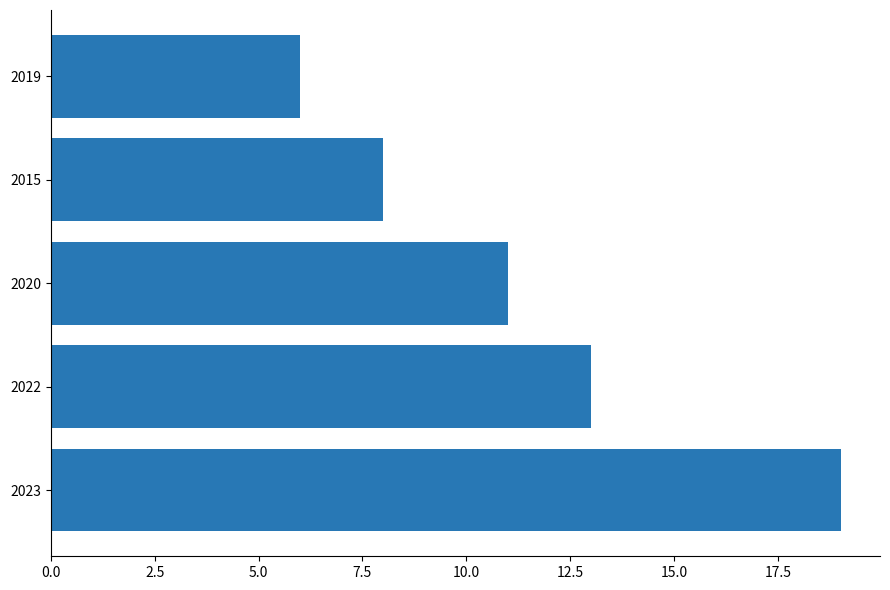

List the labels in order of value, largest first.

2023, 2022, 2020, 2015, 2019